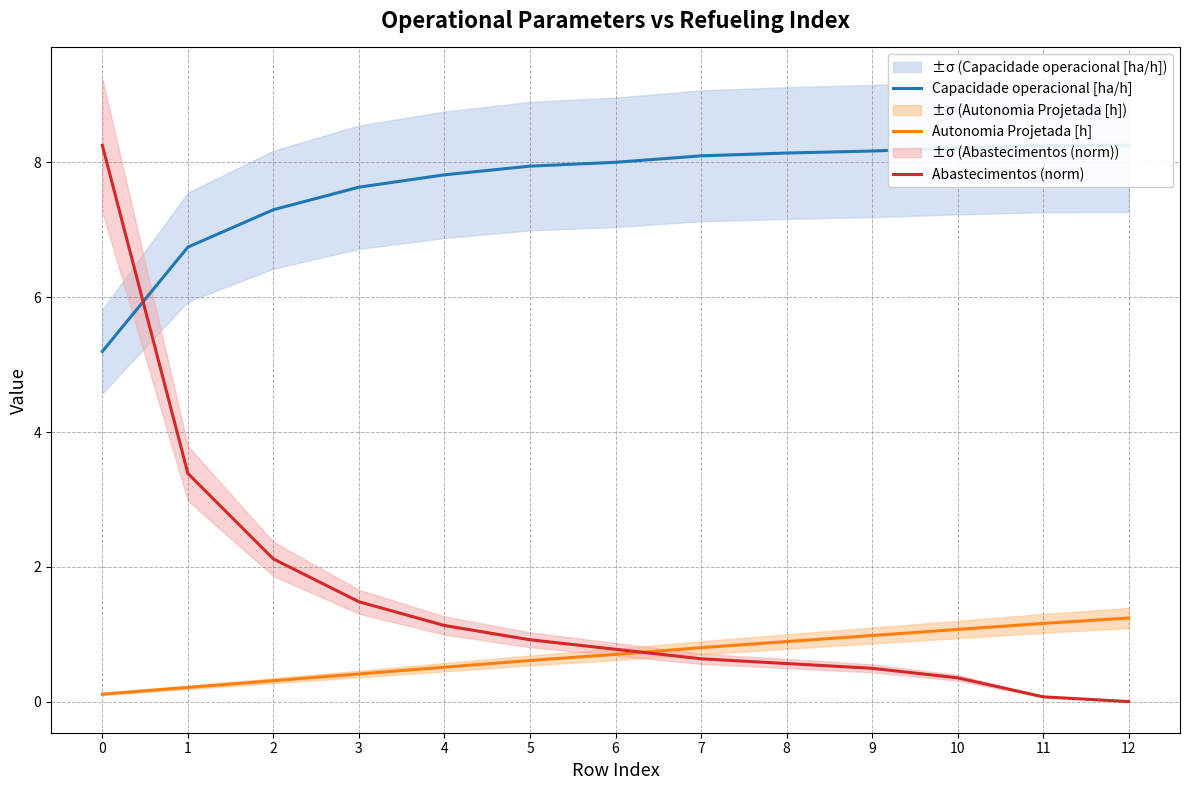

Reading left to right, list all the values displayed in this chart.

Capacidade operacional [ha/h]: 5.2	6.7	7.3	7.6	7.8	7.9	8.0	8.1	8.1	8.2	8.2	8.3	8.3
Autonomia Projetada [h]: 0.1	0.2	0.3	0.4	0.5	0.6	0.7	0.8	0.9	1.0	1.1	1.2	1.2
Abastecimentos (norm): 8.3	3.4	2.1	1.5	1.1	0.9	0.8	0.6	0.6	0.5	0.4	0.1	0.0